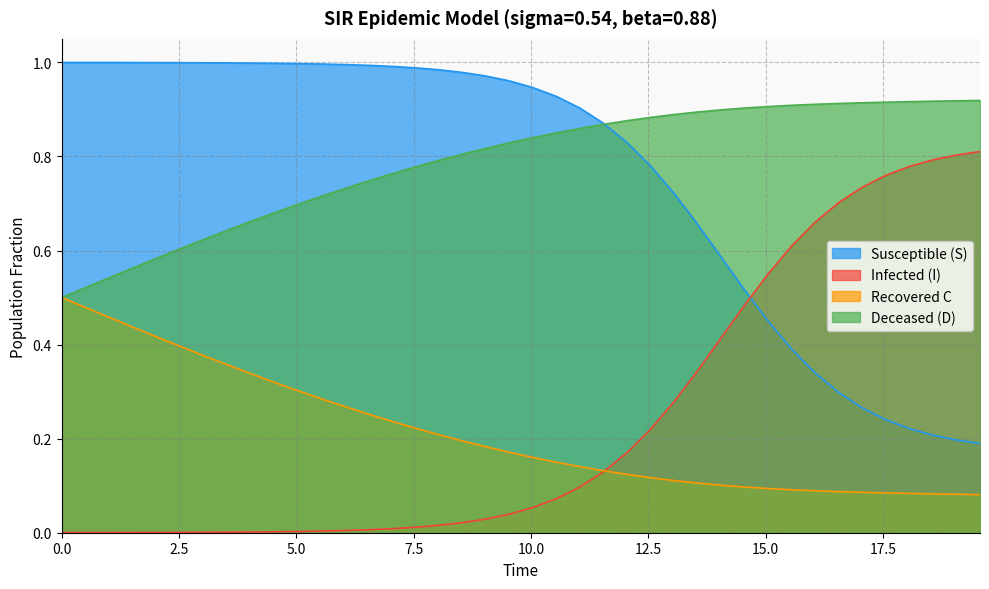

What is the greatest value displayed?

1.0